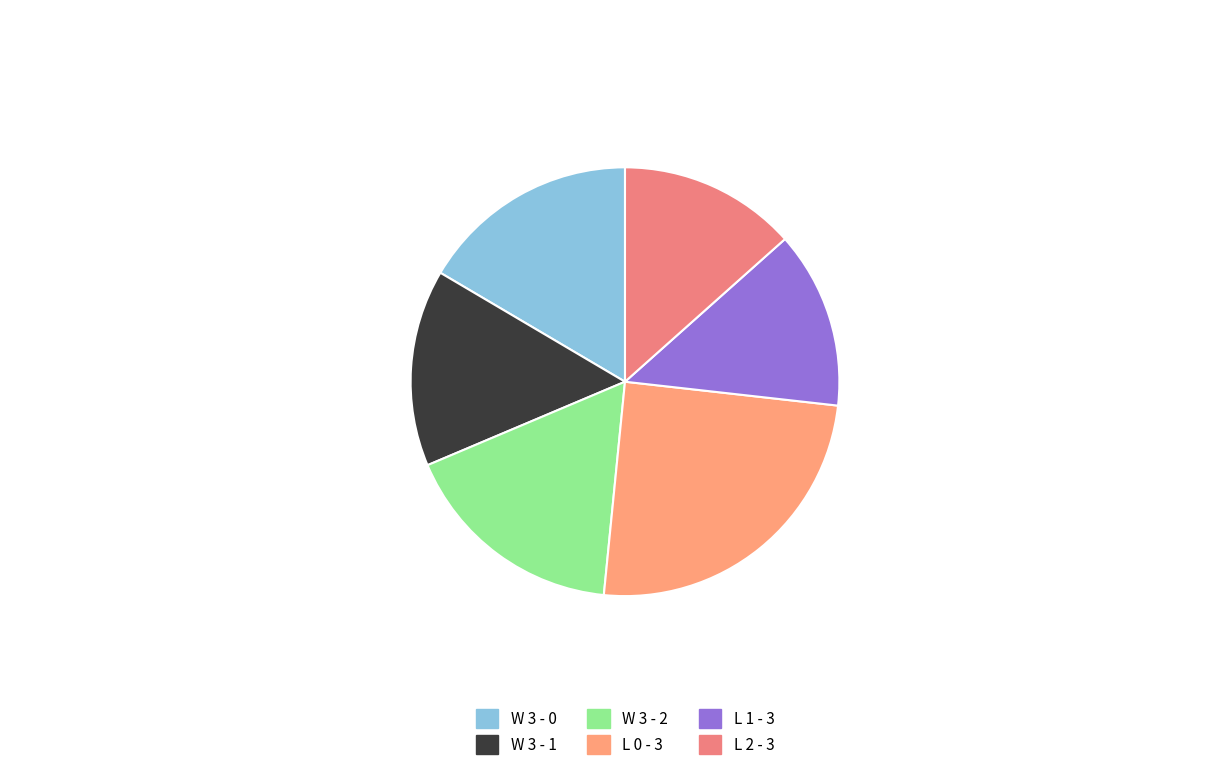

Between W 3 - 2 and L 0 - 3, which is larger?

L 0 - 3